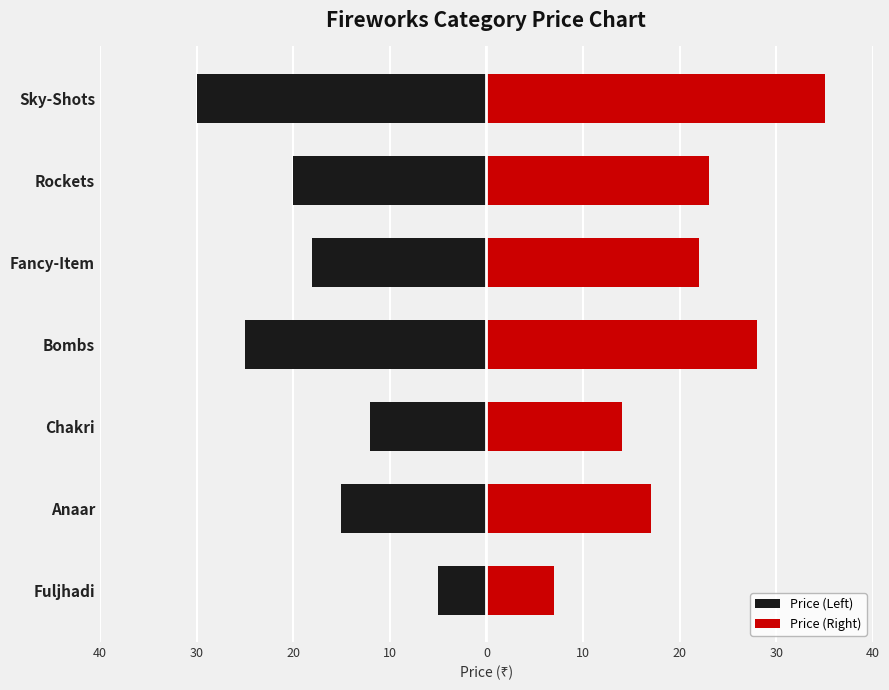

What is the minimum value for Price (Right)?

7